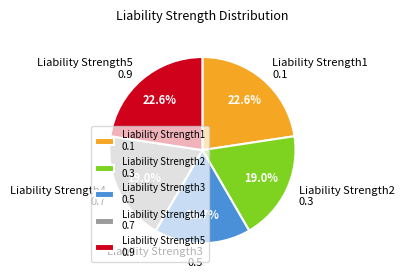

Is there any slice that represents more than half of the pie?

No